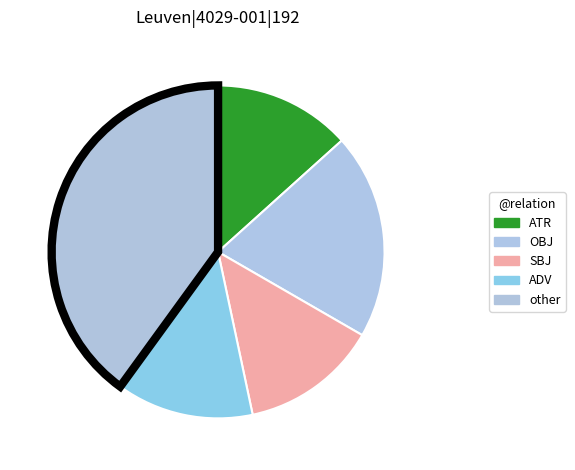

Is ATR the majority of the pie?

No